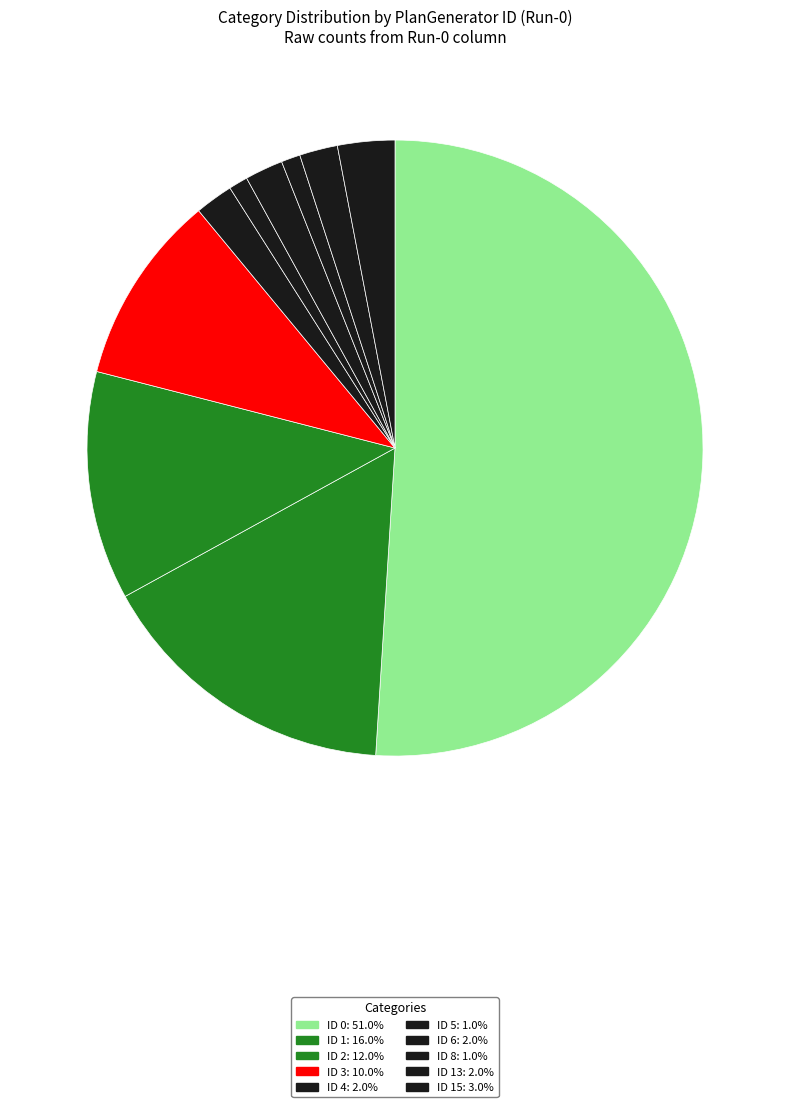

How many segments does this pie chart have?

10